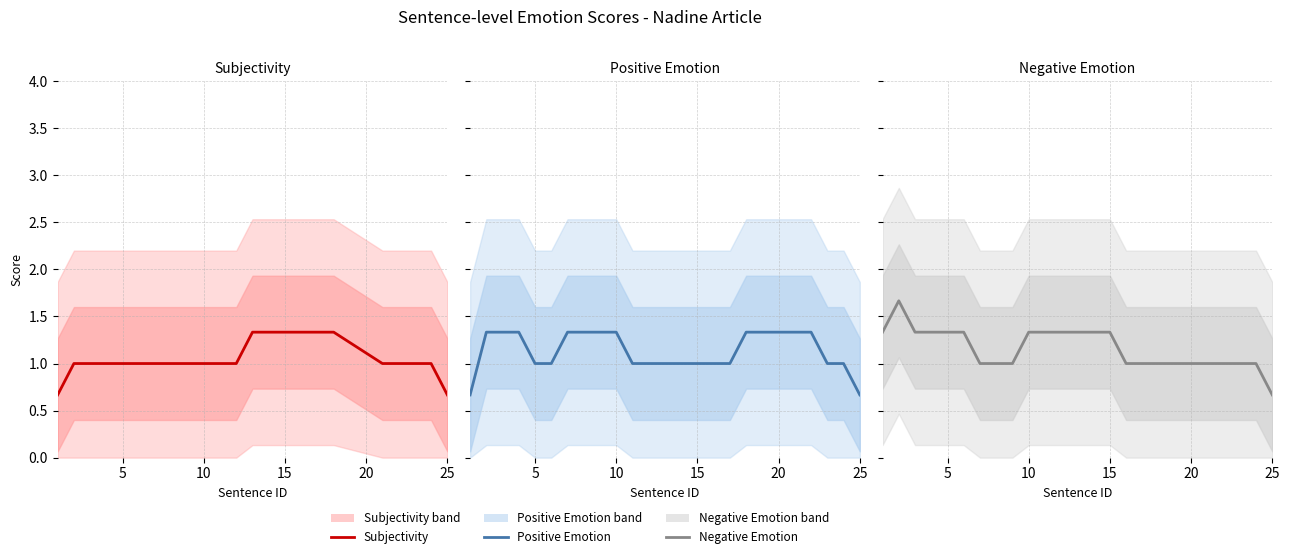

What is the greatest value displayed?

1.7